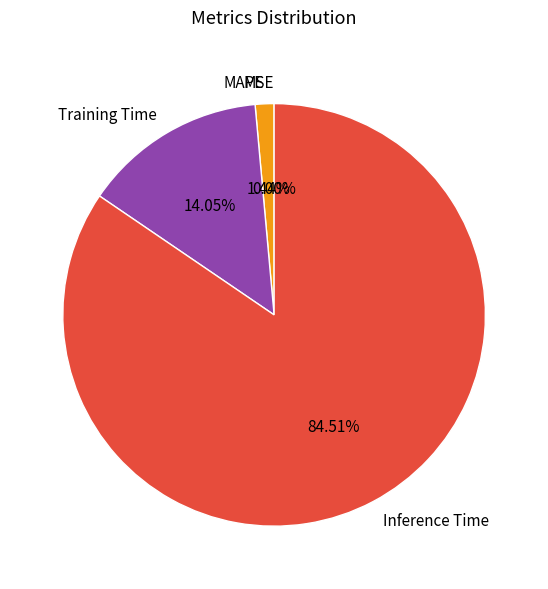

Count the number of slices in the pie.

5